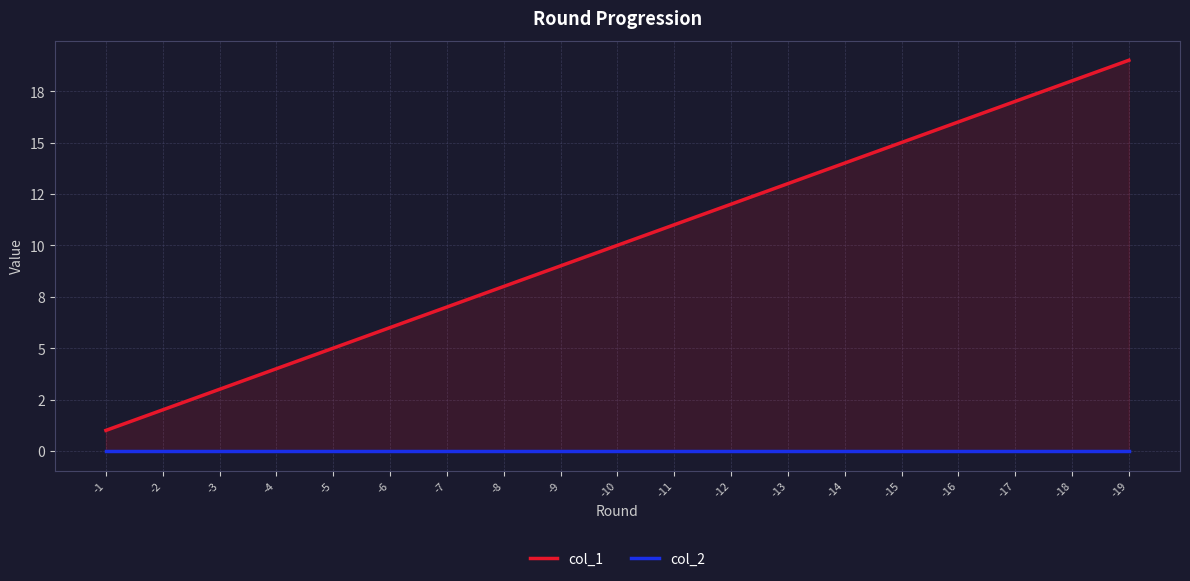

Which category has the highest value in the col_1 series?

-19